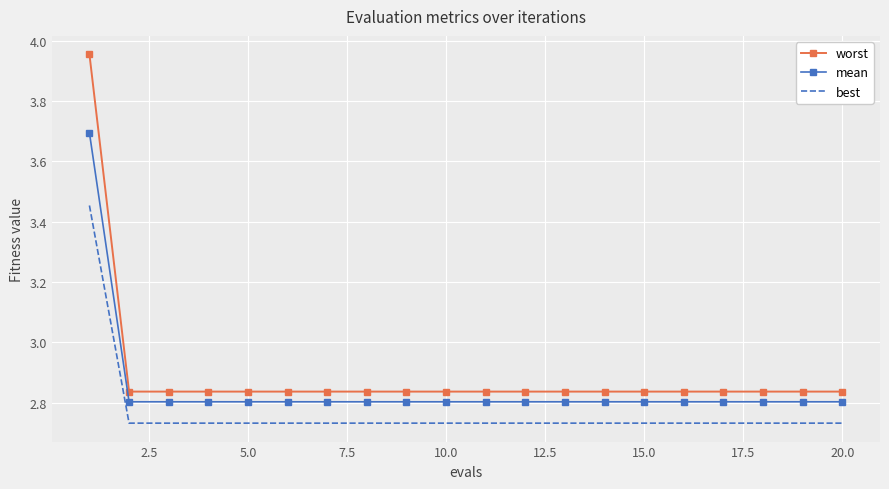

Rank the series by their maximum value, from lowest to highest.

best, mean, worst